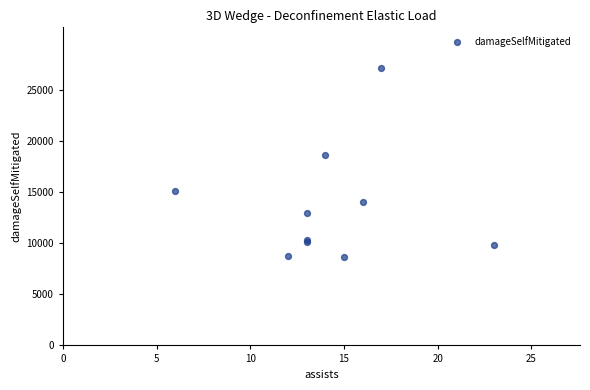

What Y value in the scatter plot is closest to 17894?

18692